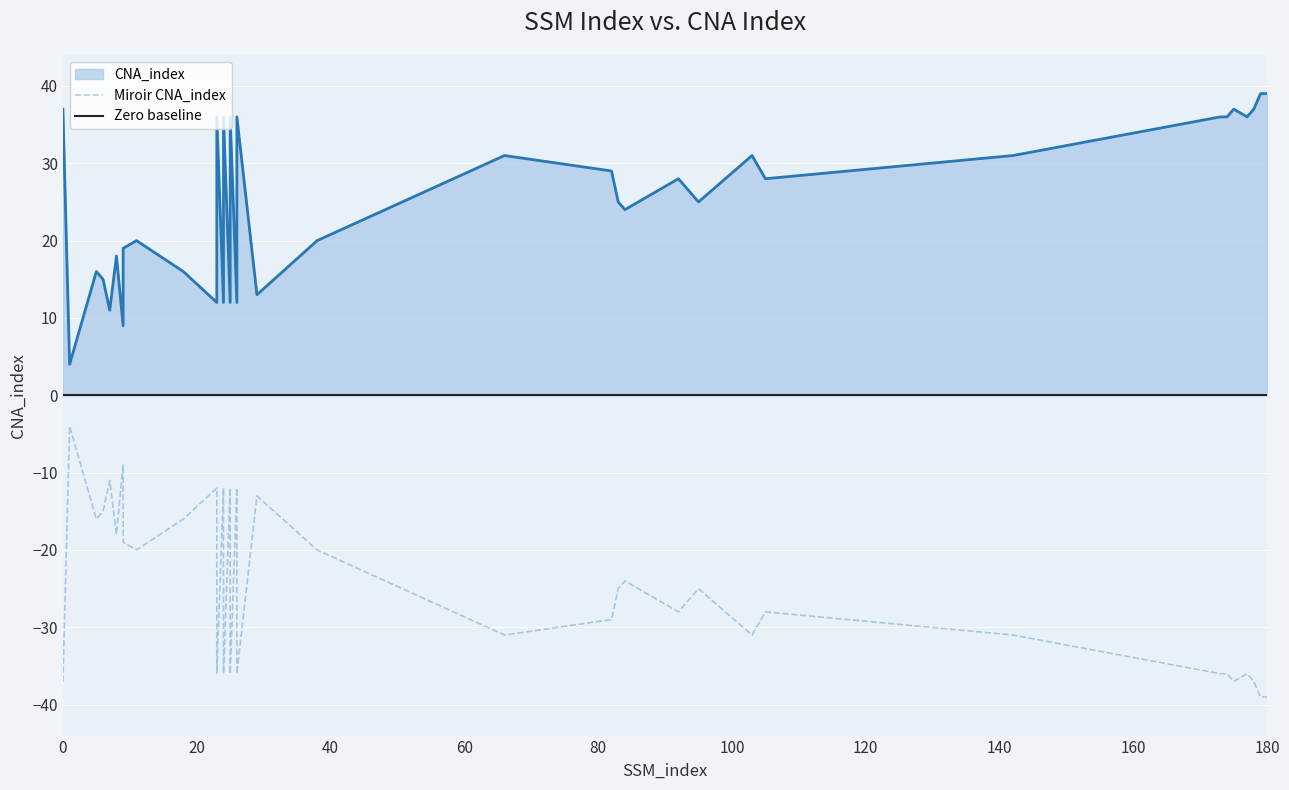

Approximately how many times larger is the value at 179 compared to 5?

2.4